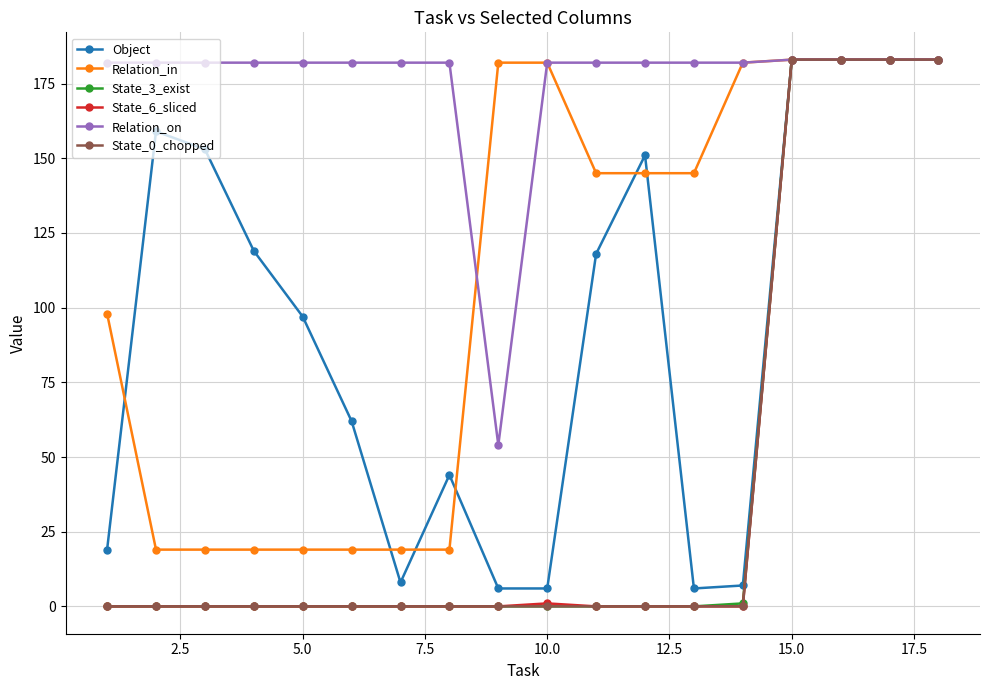

Count the number of data series in this chart.

6